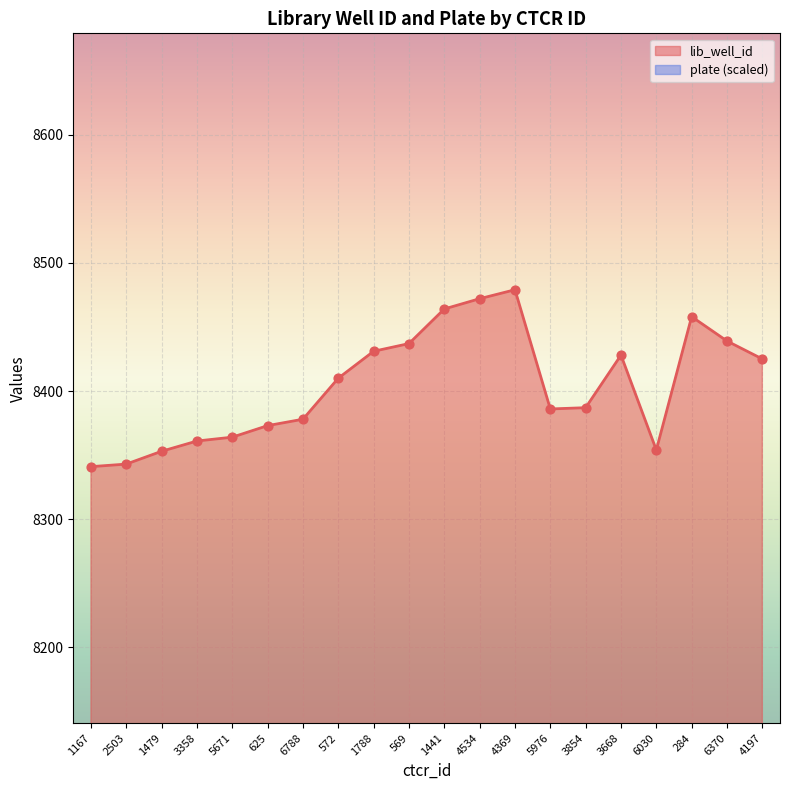

What is the ratio of the value at 6370 to the value at 1788?

1.0